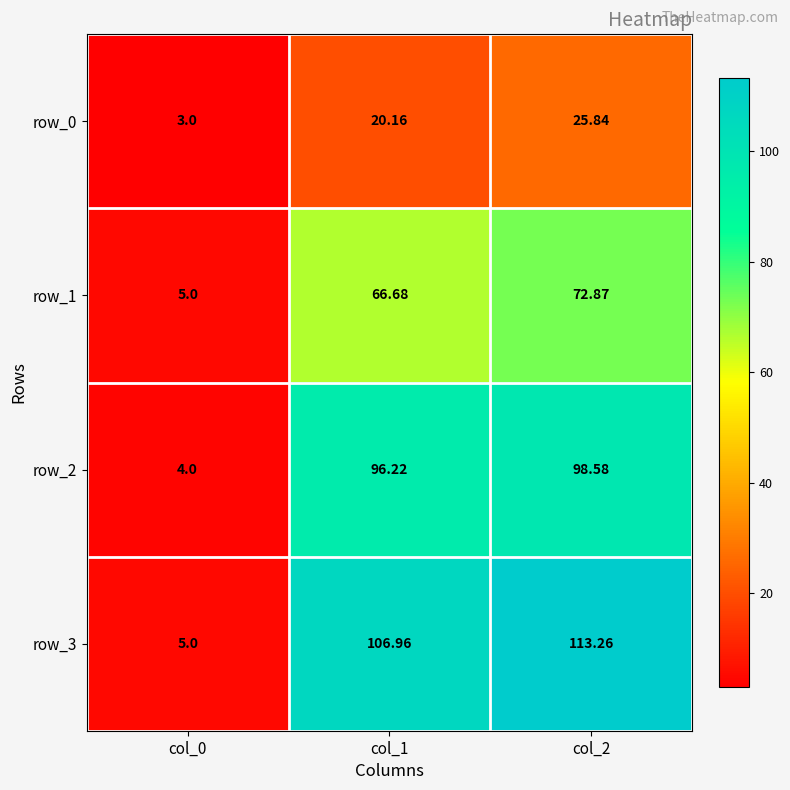

Is it true that row_0 equals 20.2 at col_1?

True